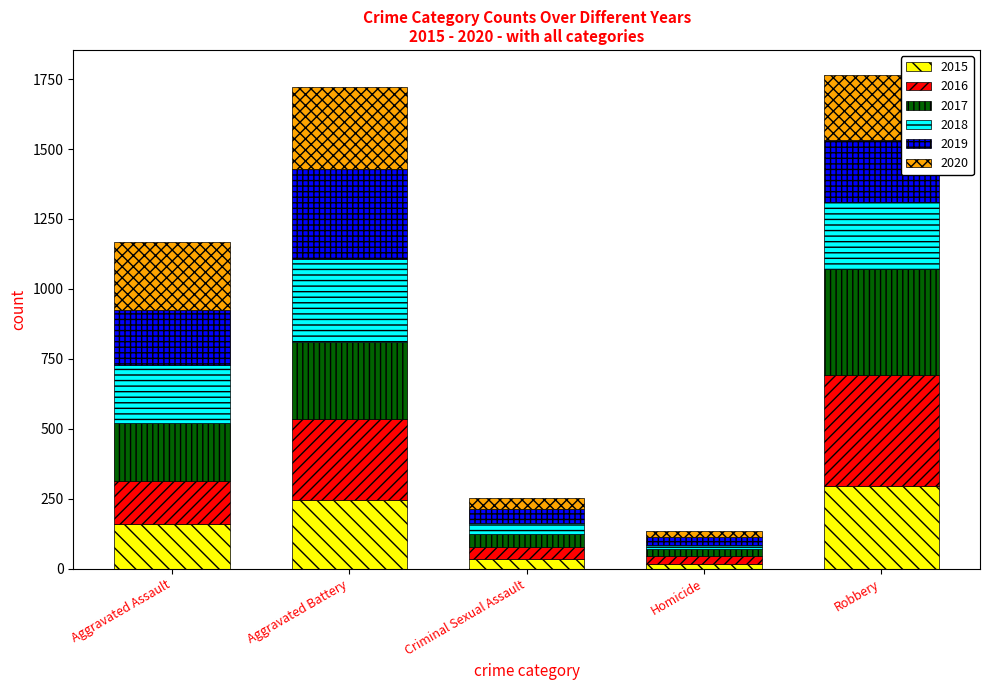

What is the sum of all 2015 values?

754